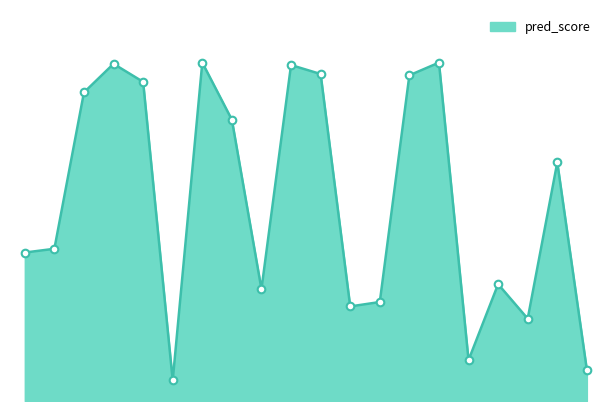

Is this an area chart (filled region under the line)?

Yes